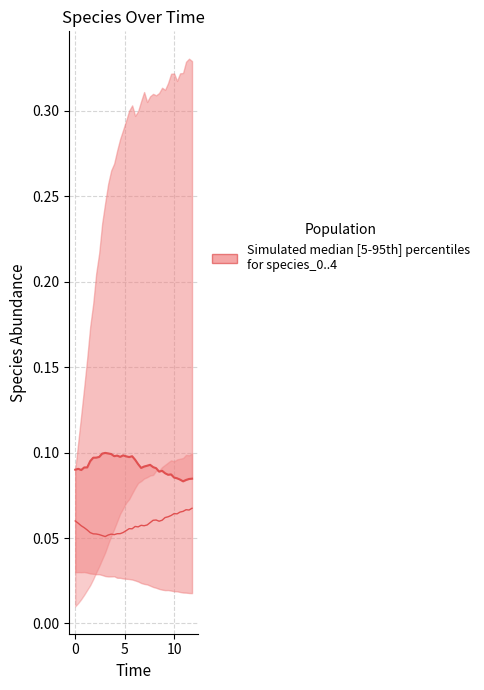

True or false: species_3 has a value of 0.1 at 38.

False